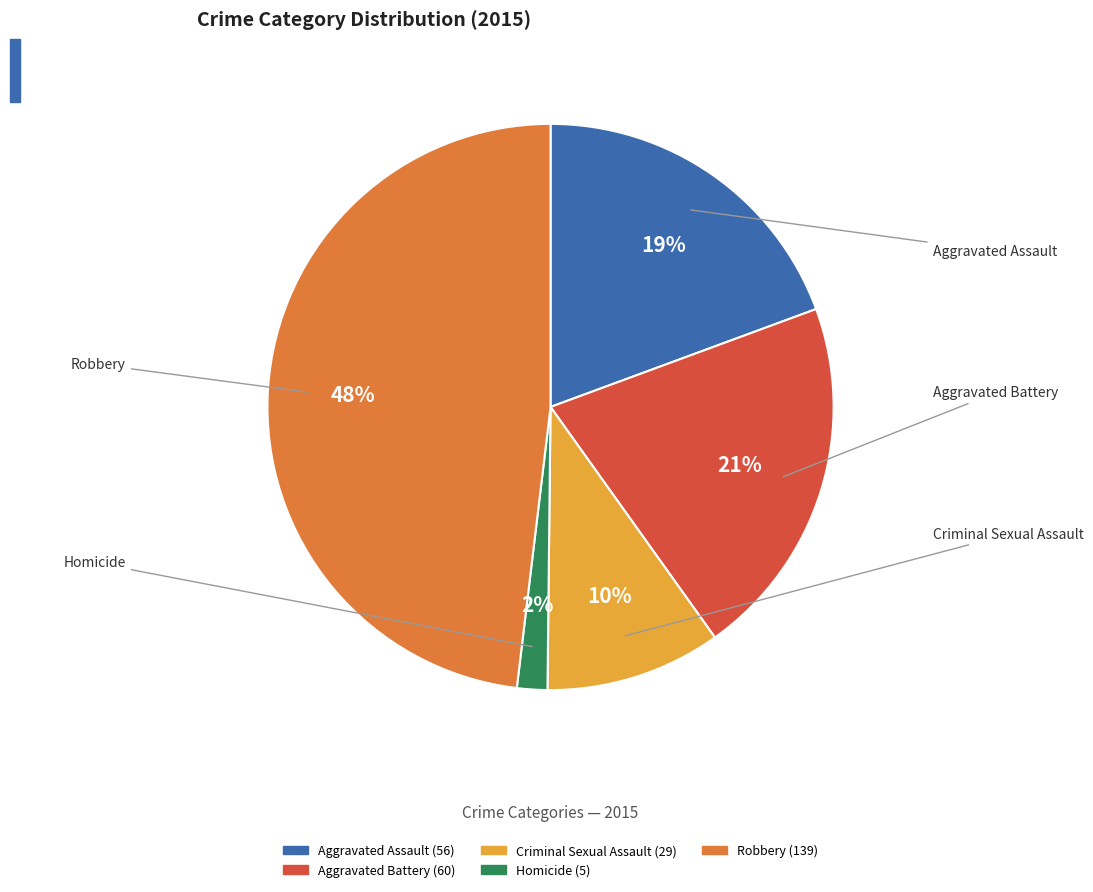

To the nearest percent, what is the difference between the Aggravated Battery and Criminal Sexual Assault slice percentages?

11%